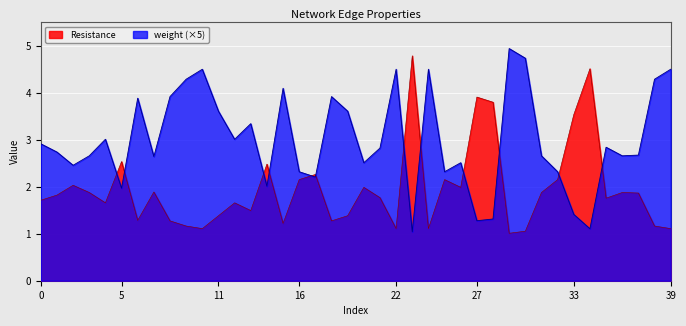

Reading right to left, extract all data points from this chart.

Resistance: 1.1	1.2	1.9	1.9	1.8	4.5	3.5	2.2	1.9	1.1	1.0	3.8	3.9	2.0	2.2	1.1	4.8	1.1	1.8	2.0	1.4	1.3	2.3	2.2	1.2	2.5	1.5	1.7	1.4	1.1	1.2	1.3	1.9	1.3	2.5	1.7	1.9	2.0	1.8	1.7
weight: 4.5	4.3	2.7	2.7	2.8	1.1	1.4	2.3	2.7	4.7	4.9	1.3	1.3	2.5	2.3	4.5	1.0	4.5	2.8	2.5	3.6	3.9	2.2	2.3	4.1	2.0	3.3	3.0	3.6	4.5	4.3	3.9	2.6	3.9	2.0	3.0	2.7	2.5	2.7	2.9